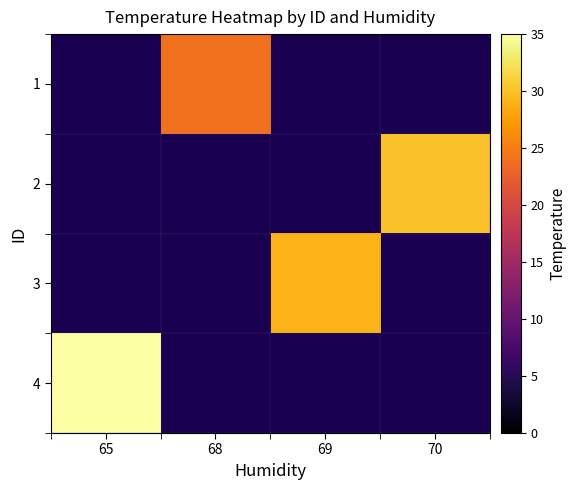

Is the value of 3 at 69 greater than the value of 2 at 70?

No